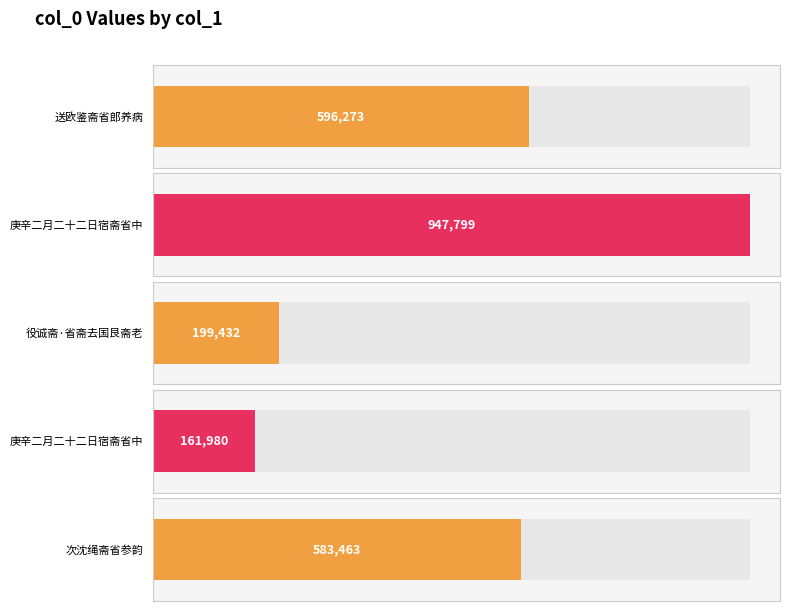

What is the difference between the values at 庚辛二月二十二日宿斋省中 and 送欧鉴斋省郎养病?

351526